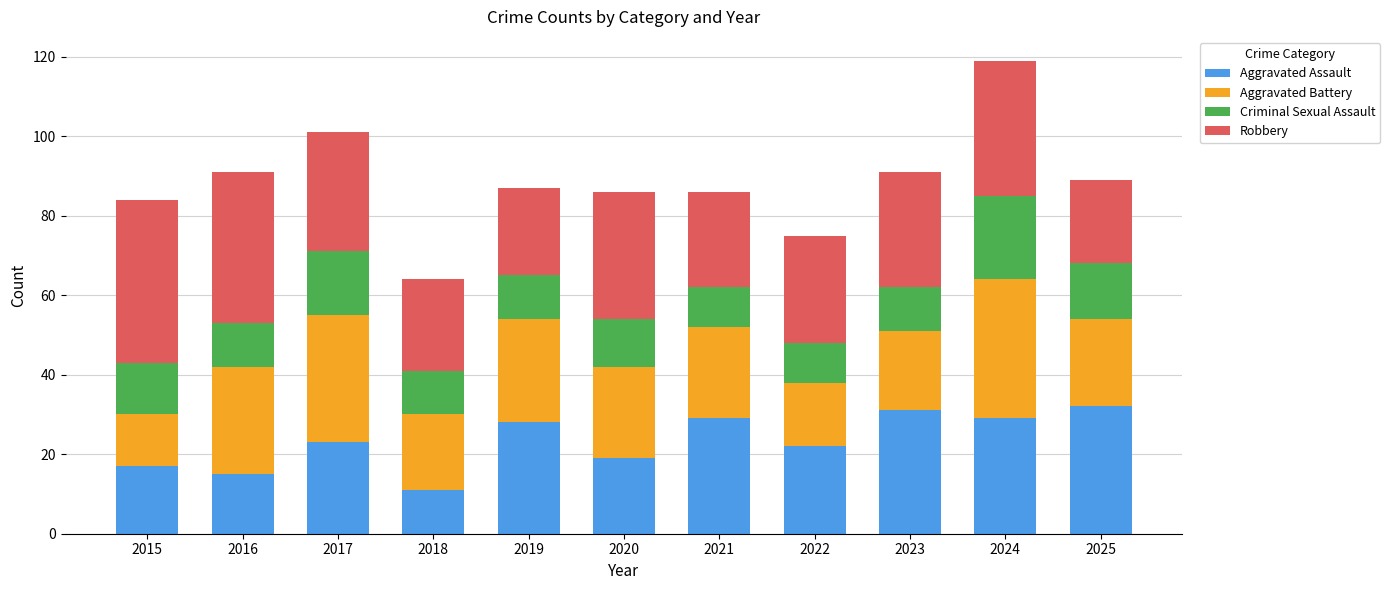

What is the minimum value for Aggravated Assault?

11